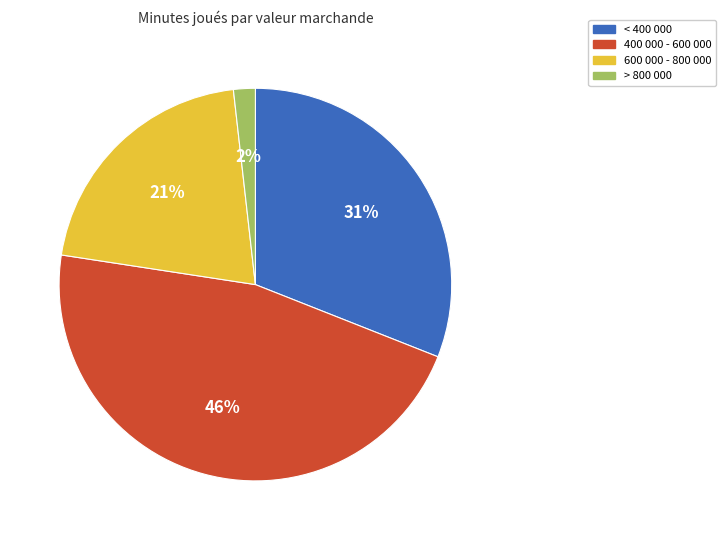

Which slice is the smallest?

> 800 000